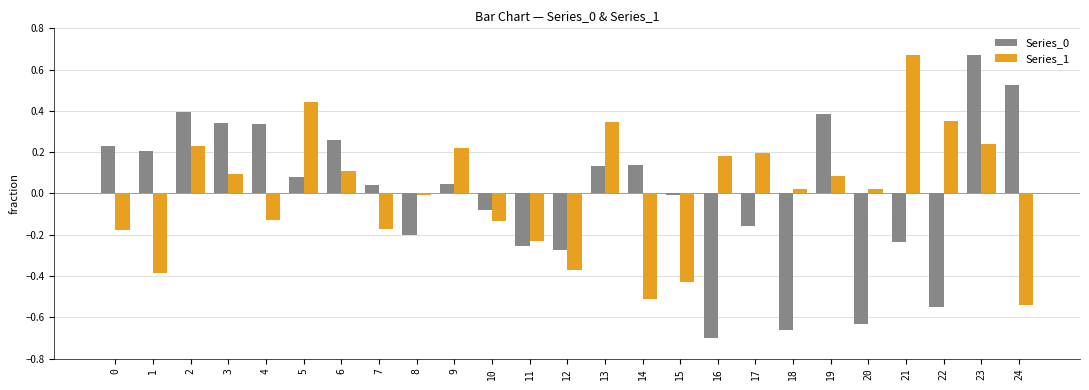

Which category has the lowest value across all series?

16